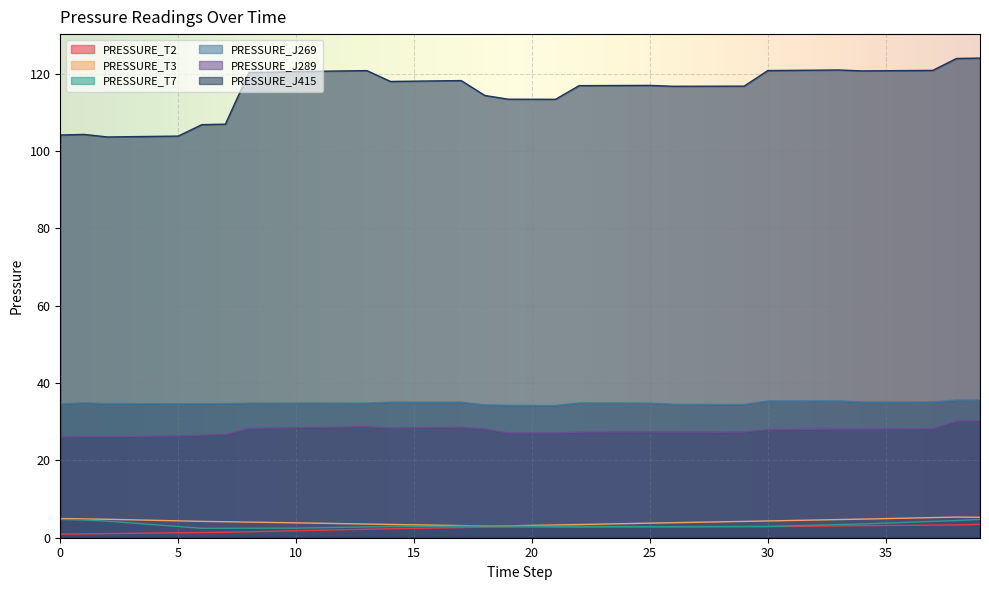

Rank the series by their maximum value, from lowest to highest.

PRESSURE_T2, PRESSURE_T7, PRESSURE_T3, PRESSURE_J289, PRESSURE_J269, PRESSURE_J415